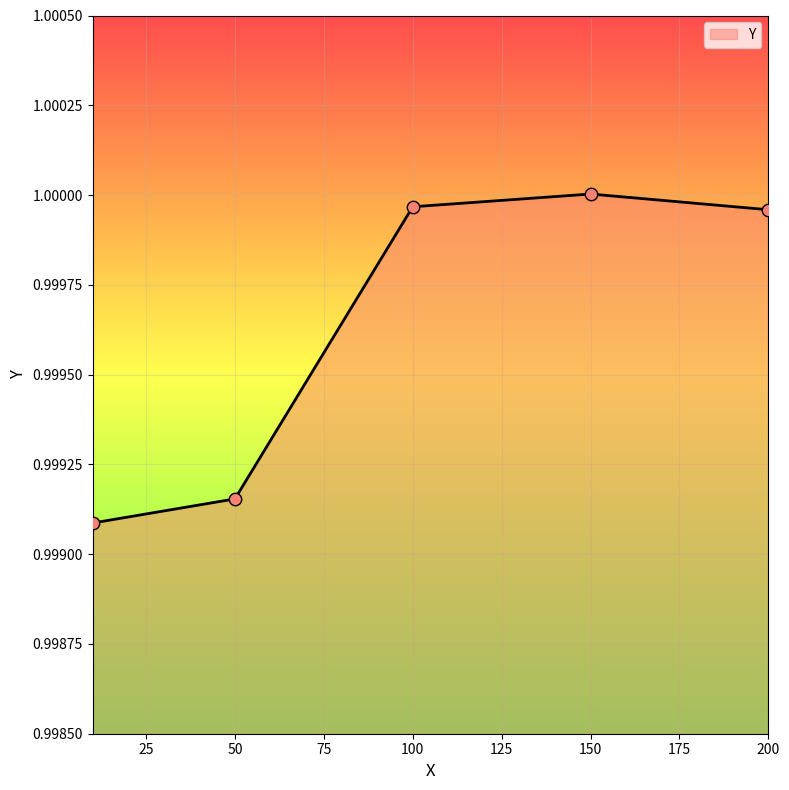

True or false: the data has more than 0 interior local peaks.

True